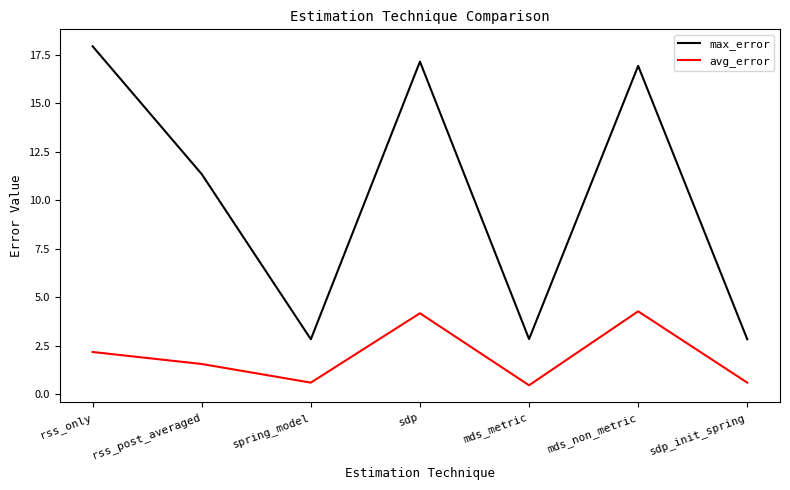

Which series changed the most between rss_only and rss_post_averaged?

max_error